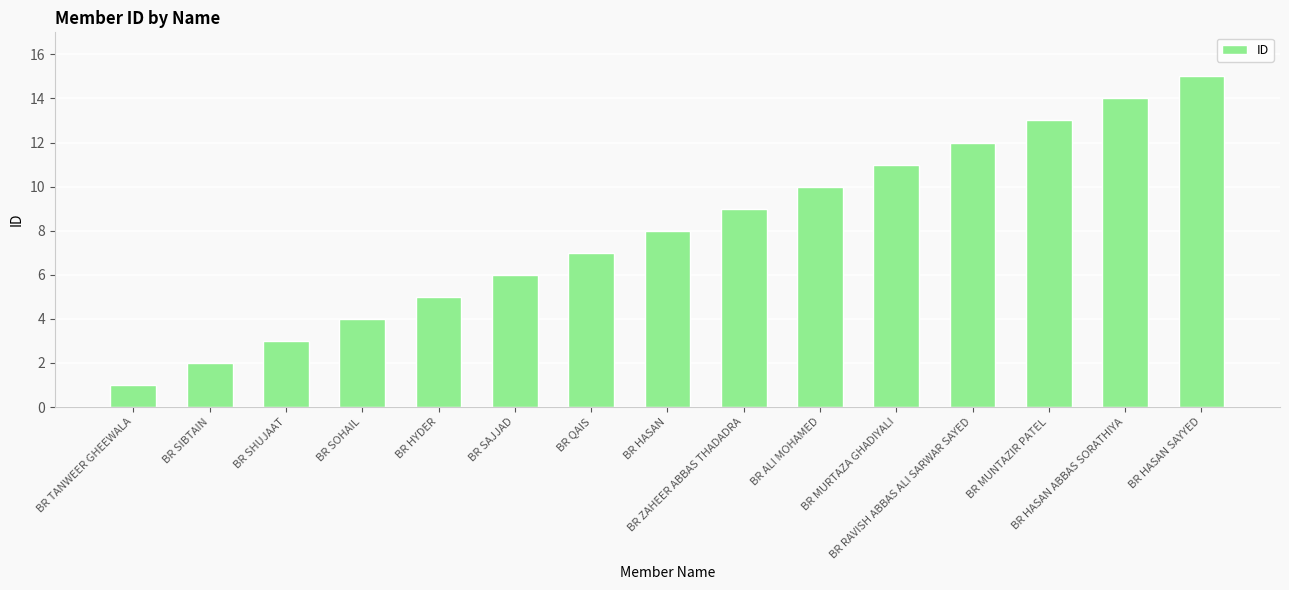

List the labels in order of value, largest first.

BR HASAN SAYYED, BR HASAN ABBAS SORATHIYA, BR MUNTAZIR PATEL, BR RAVISH ABBAS ALI SARWAR SAYED, BR MURTAZA GHADIYALI, BR ALI MOHAMED, BR ZAHEER ABBAS THADADRA, BR HASAN, BR QAIS, BR SAJJAD, BR HYDER, BR SOHAIL, BR SHUJAAT, BR SIBTAIN, BR TANWEER GHEEWALA